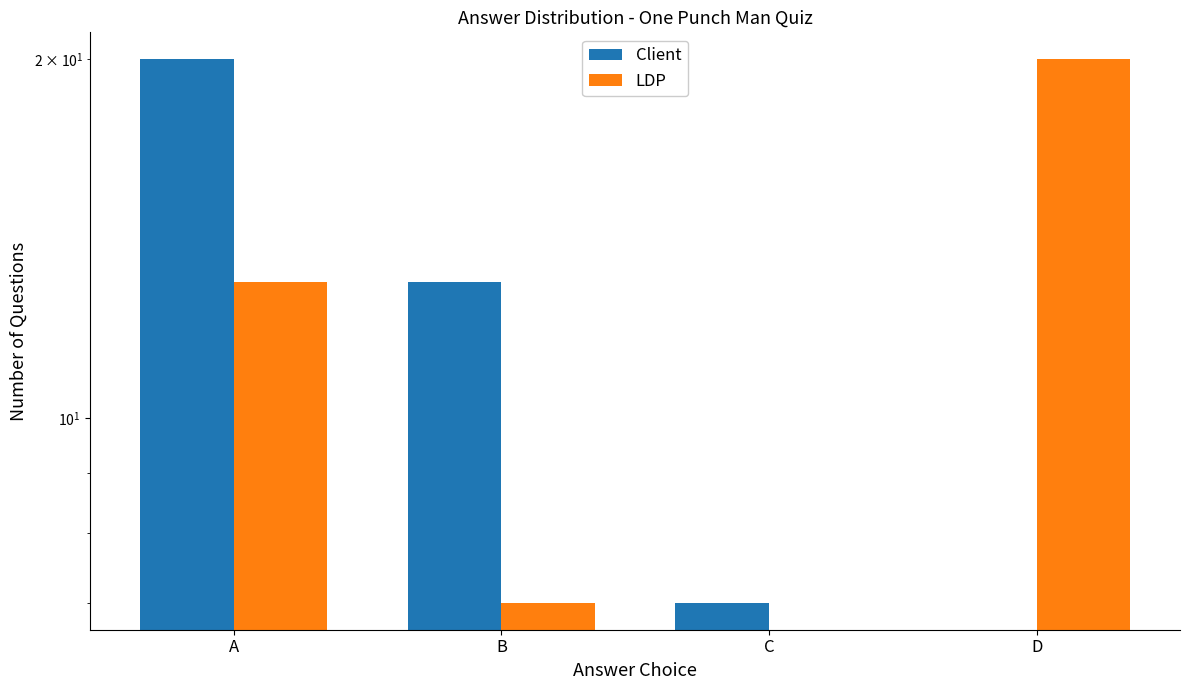

Reading left to right, what are all the values shown in this chart?

Client: A=20	B=13	C=7	D=0
LDP: A=13	B=7	C=0	D=20